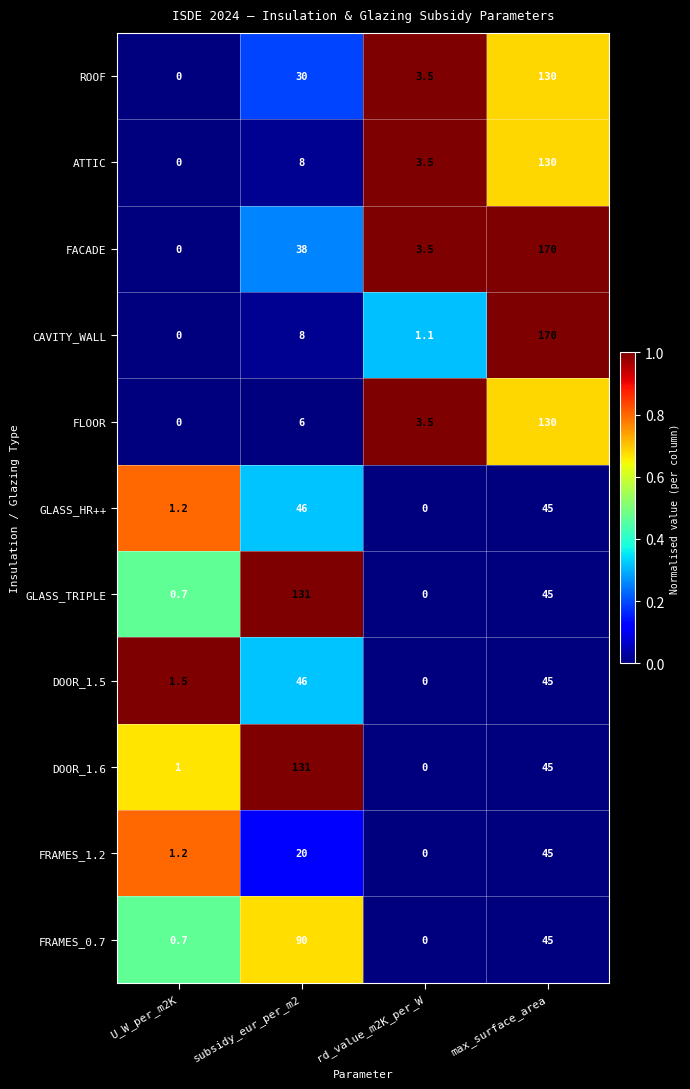

Between U_W_per_m2K and subsidy_eur_per_m2, which series saw the biggest shift?

GLASS_TRIPLE